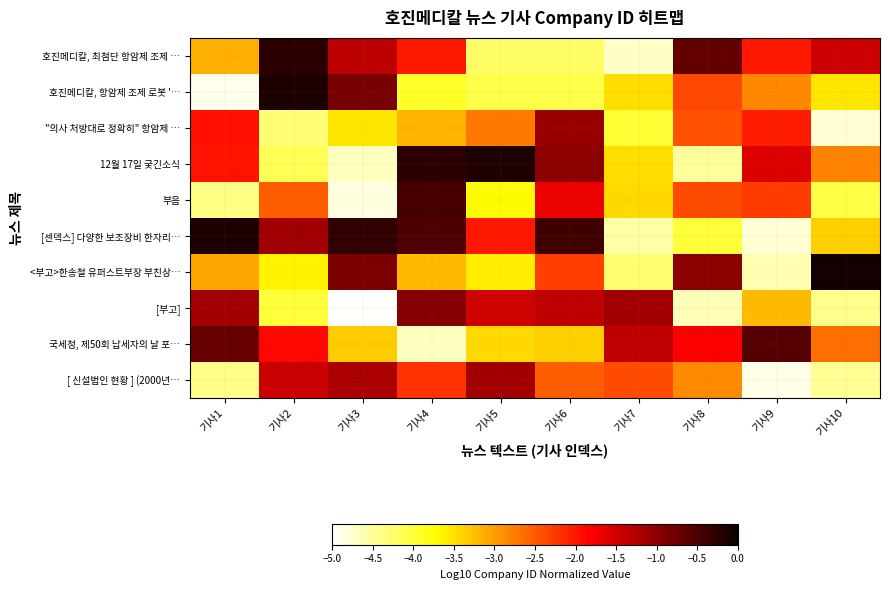

At how many categories does at least one series exceed -3?

10